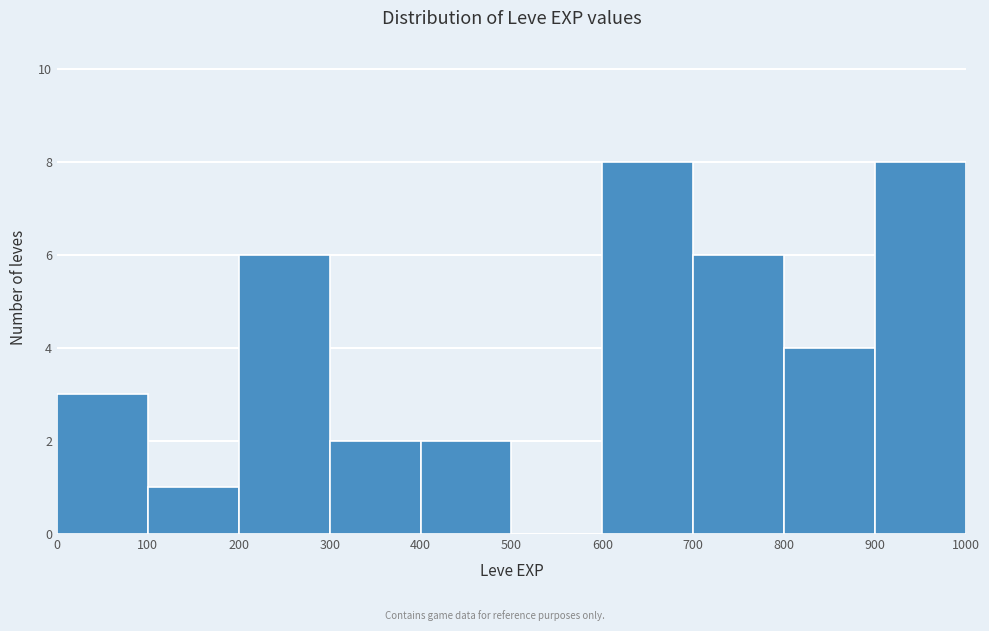

Reading left to right, transcribe this chart: for each bar, give the range it covers on the x-axis and its height. The values are not printed on the chart, so give them approximately, as read against the axis.

0 to 100: 3
100 to 200: 1
200 to 300: 6
300 to 400: 2
400 to 500: 2
500 to 600: 0
600 to 700: 8
700 to 800: 6
800 to 900: 4
900 to 1000: 8